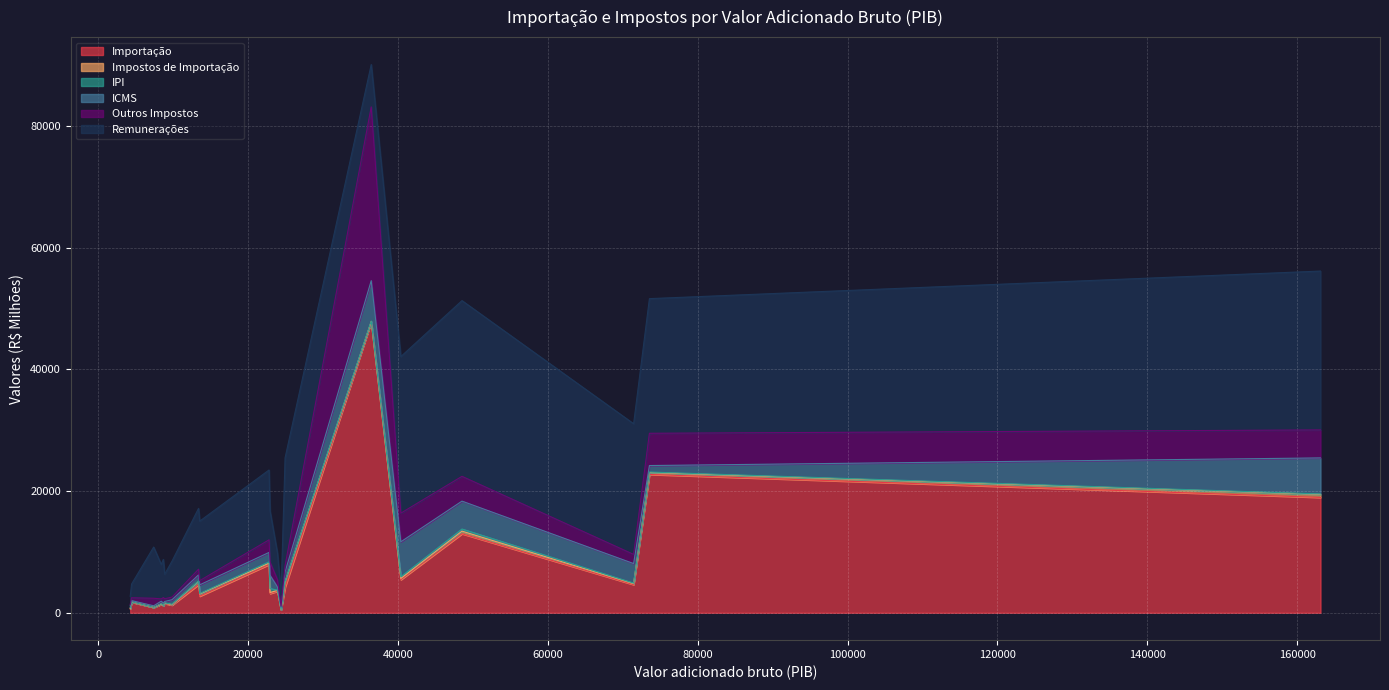

True or false: ICMS and Impostos de Importação intersect in this chart.

False